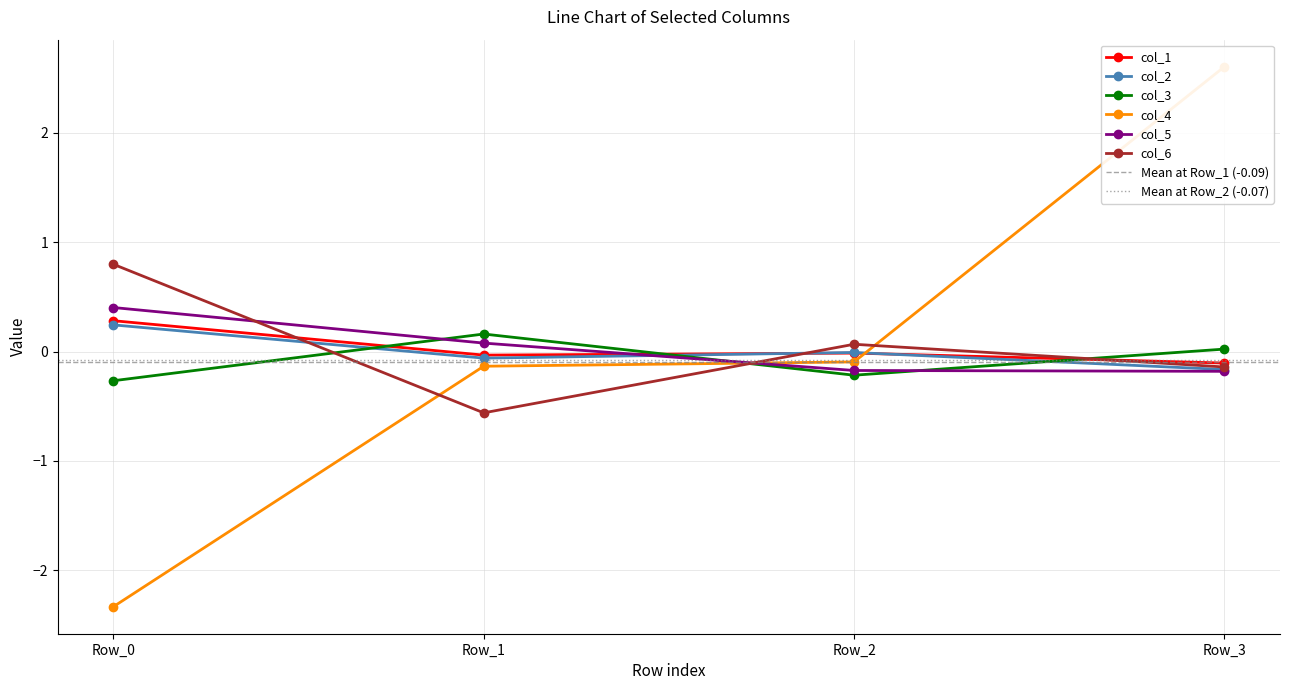

Which category has the lowest value across all series?

Row_0